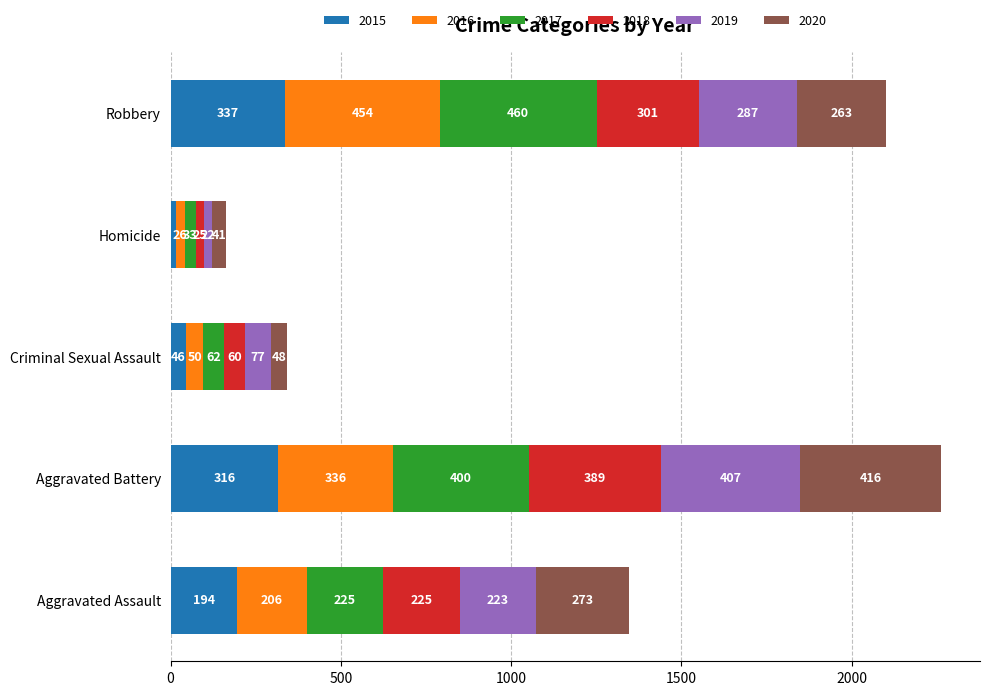

What is the average value of the 2015 series?

182